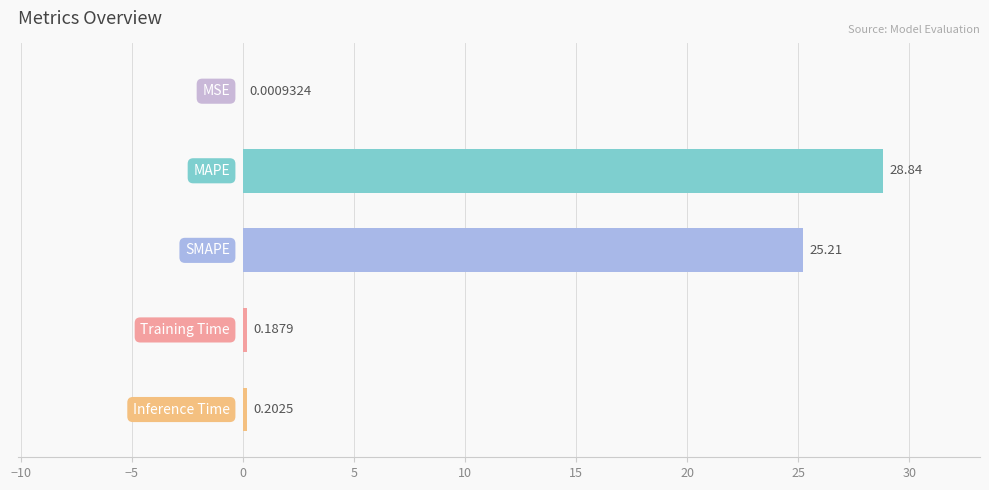

What is the sum of all values?

54.4